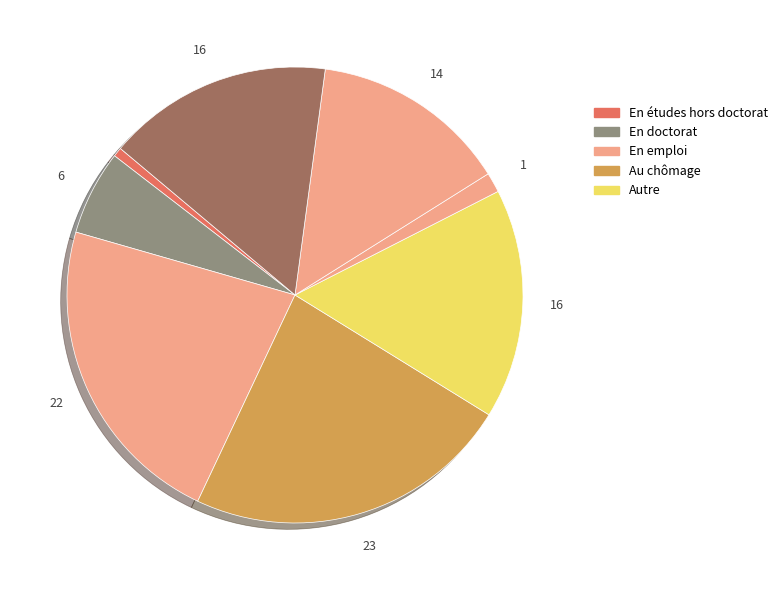

How many segments does this pie chart have?

8